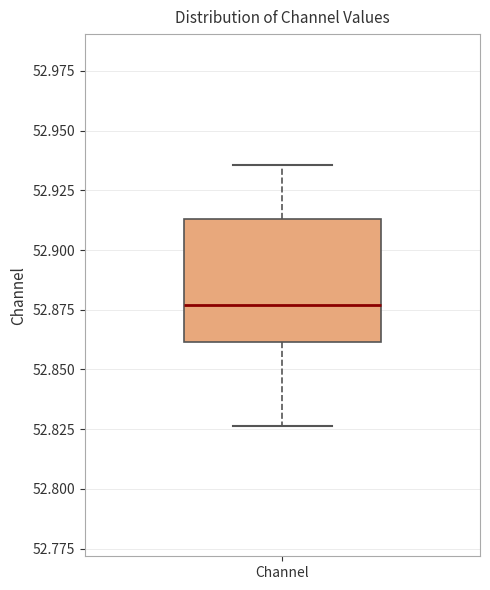

Where does the lower whisker of the box for Channel end on the y-axis? The values are not printed on the chart, so give them approximately, as read against the axis.

52.825